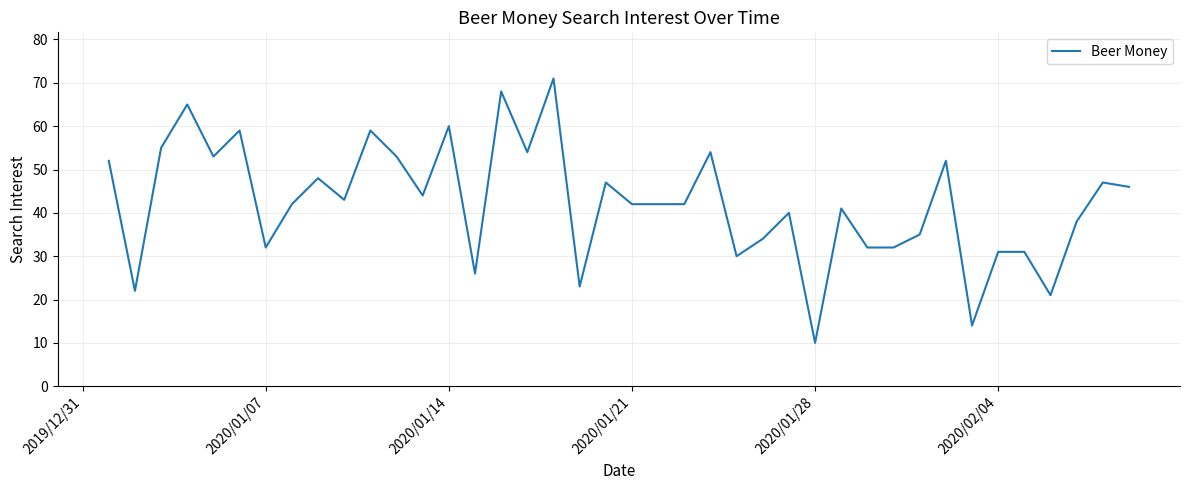

What is the difference between the maximum and minimum values?

61